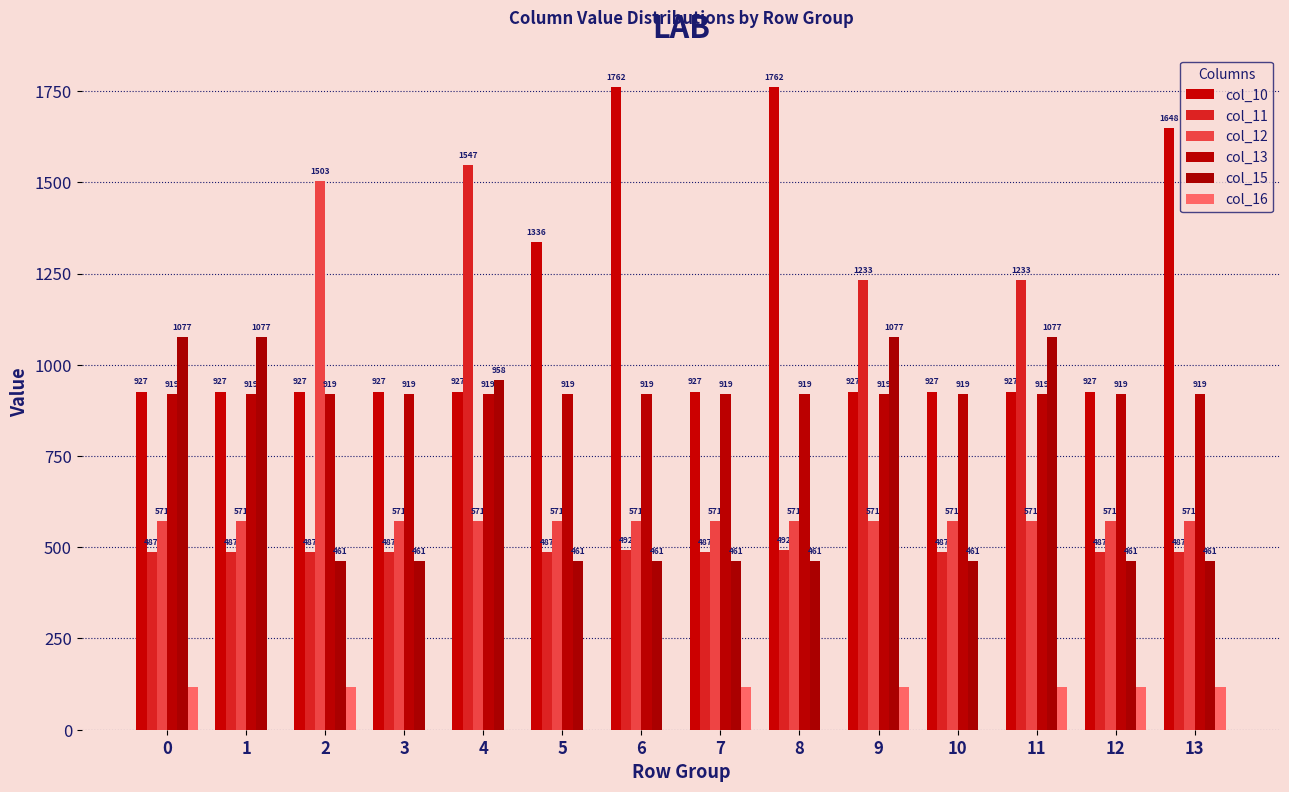

Count the number of data series in this chart.

6